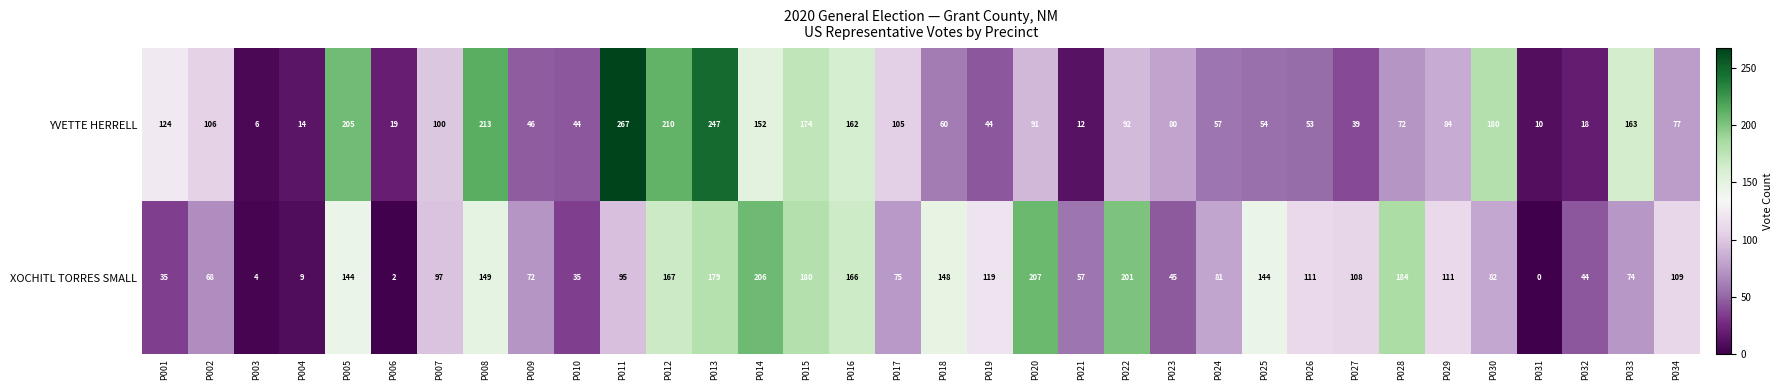

At which label does YVETTE HERRELL first exceed 84?

P001